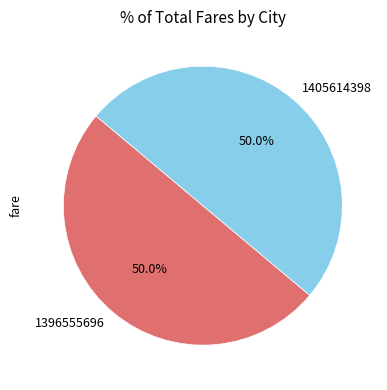

What percentage is the 1405614398 slice, to the nearest percent?

50%